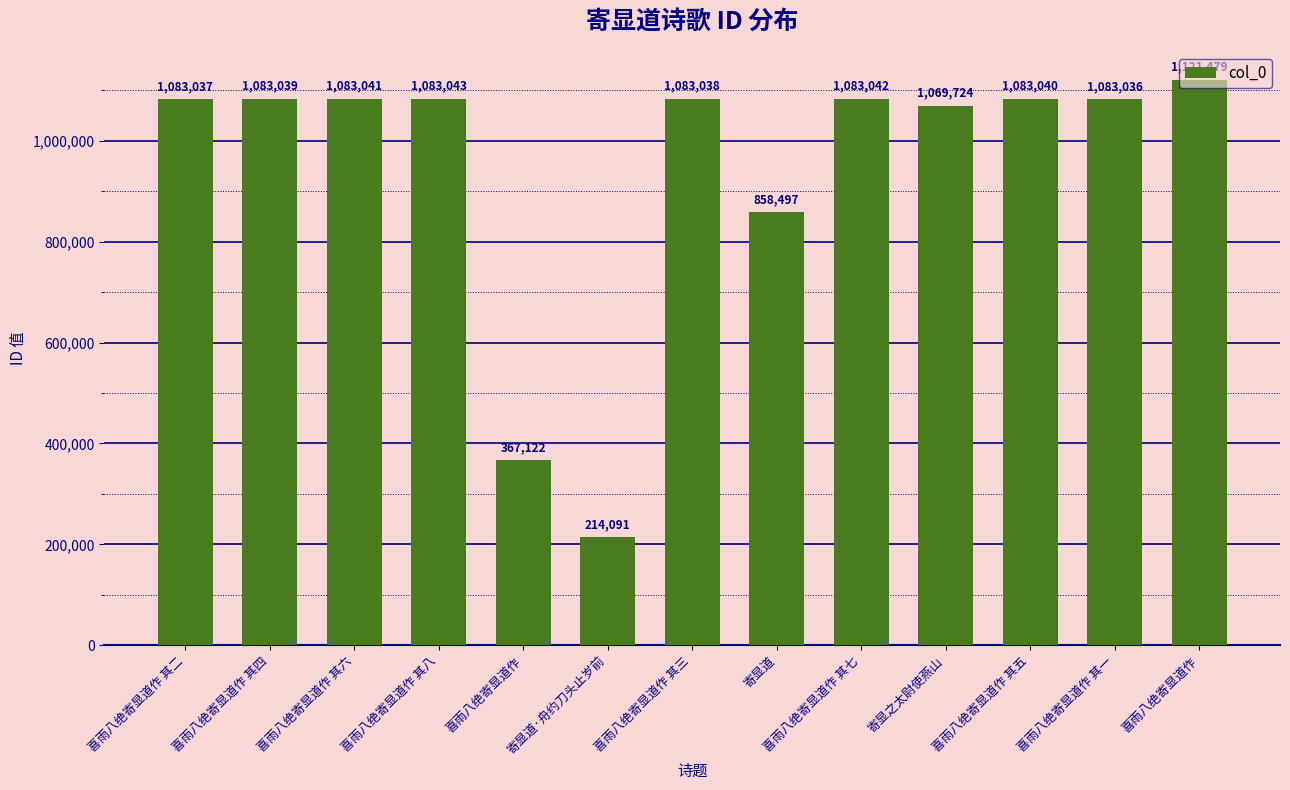

Reading right to left, transcribe all the data shown in this chart.

1121479	1083036	1083040	1069724	1083042	858497	1083038	214091	367122	1083043	1083041	1083039	1083037